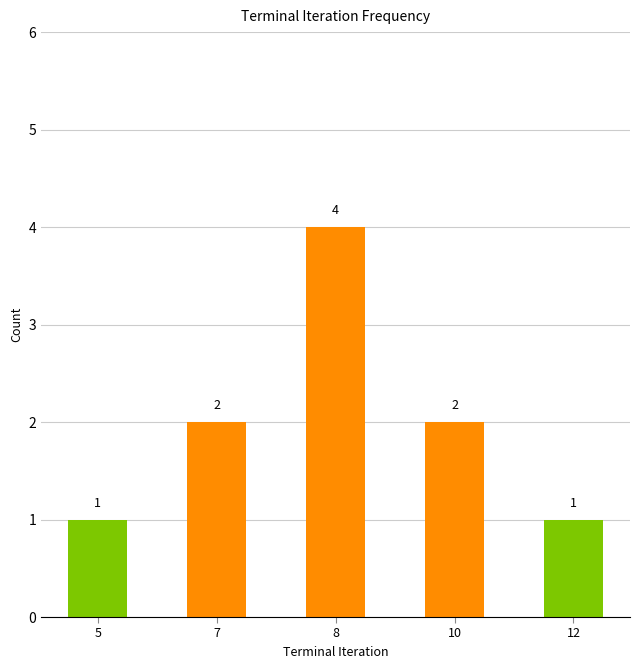

Does the chart contain stacked bars?

No